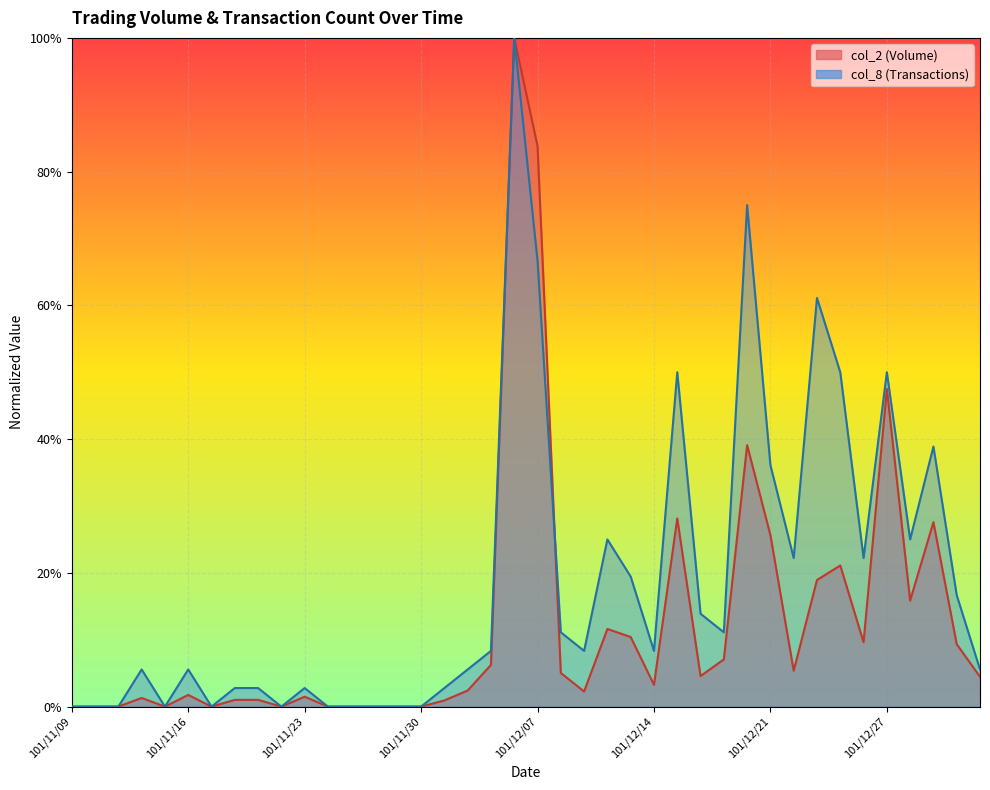

How many lines are shown in the chart?

2